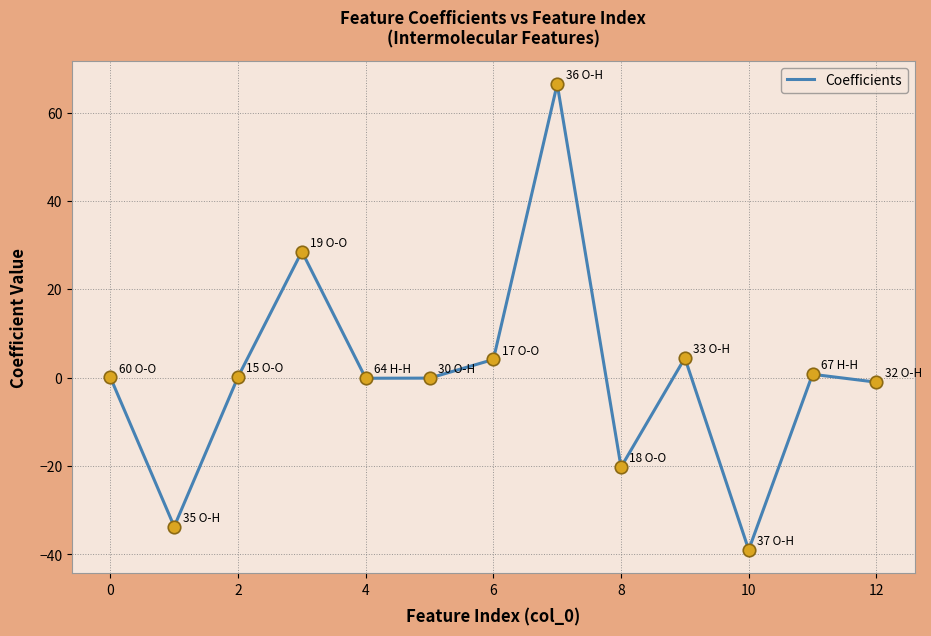

What is the maximum value shown in the chart?

66.5